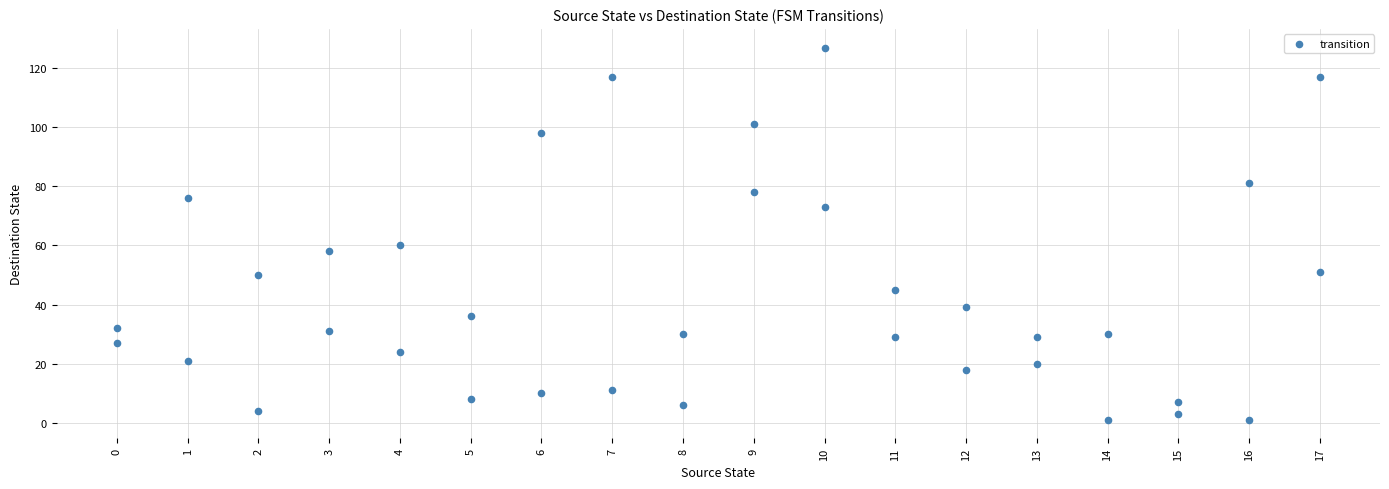

What is the range of Y values (max minus min)?

126